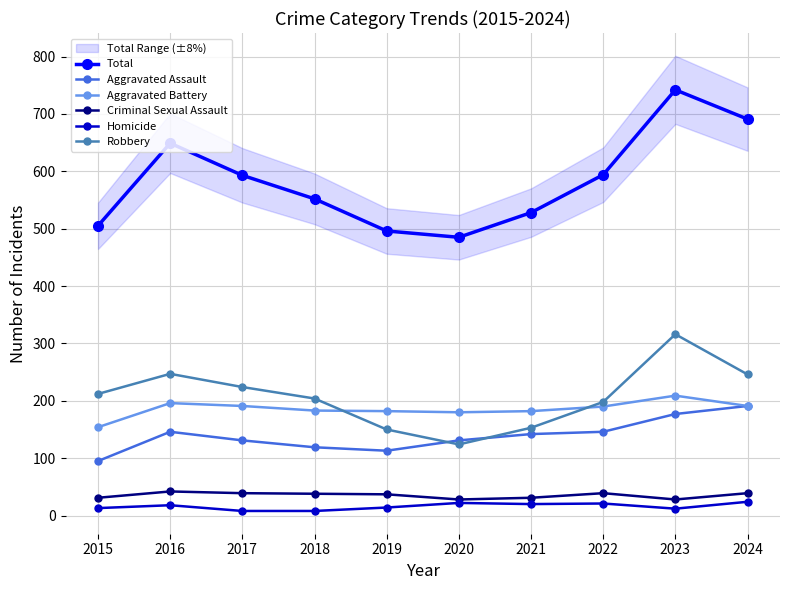

The Homicide series shows 20 at 2021. True or false?

True